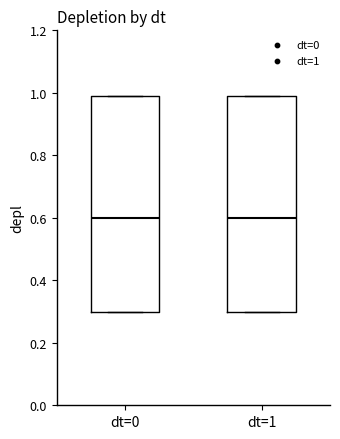

Reading left to right, read every box against the y-axis: the position of its median line, the range the box covers, and the ends of its whiskers. The values are not printed on the chart, so give them approximately, as read against the axis.

dt=0: median 0.6, box 0.3 to 1.0, whiskers 0.3 to 1.0
dt=1: median 0.6, box 0.3 to 1.0, whiskers 0.3 to 1.0